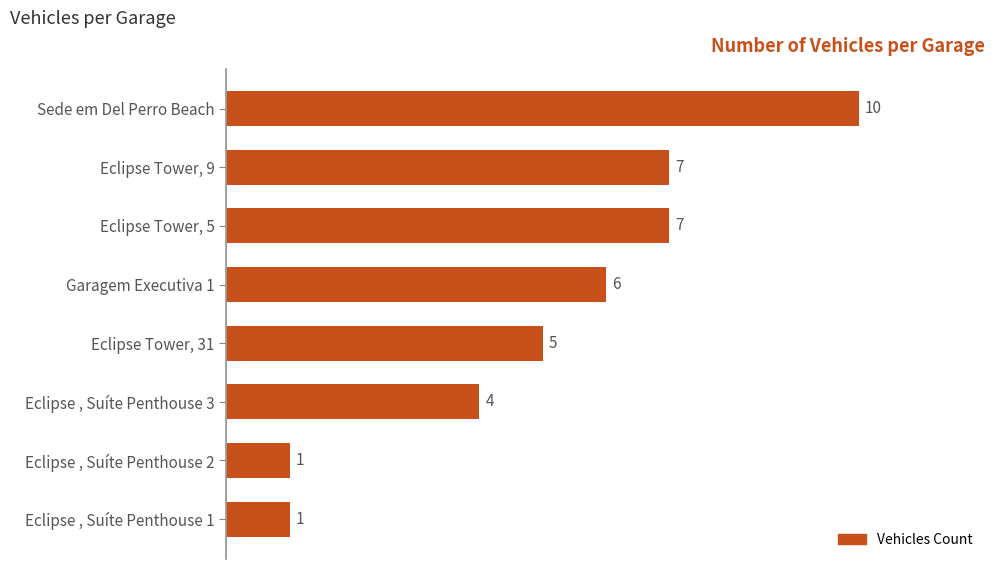

The chart shows a value of 3 at Garagem Executiva 1. True or false?

False